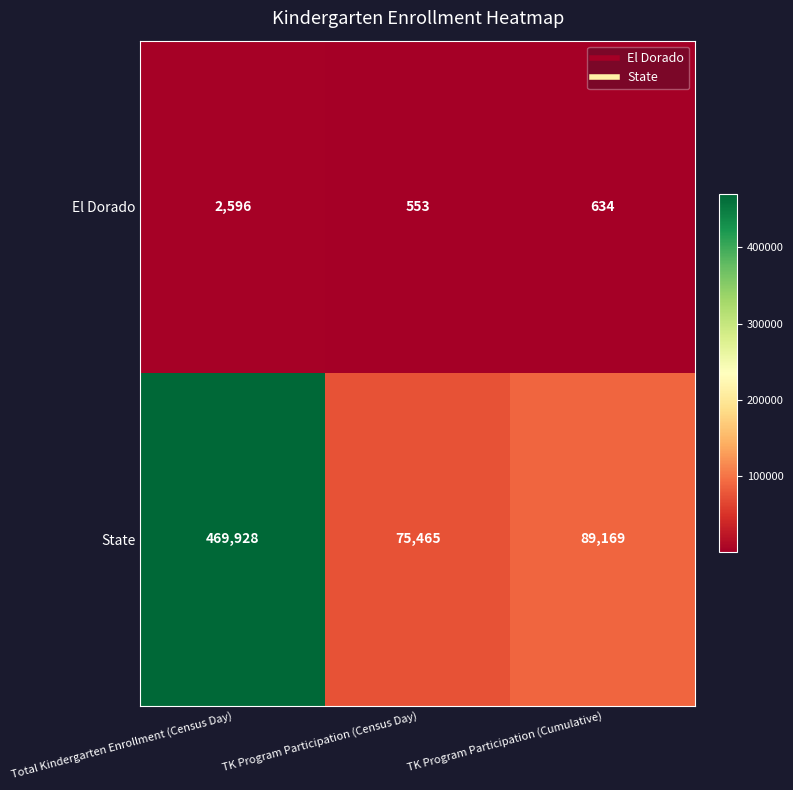

The value of State at TK Program Participation (Cumulative) is 156010. True or false?

False